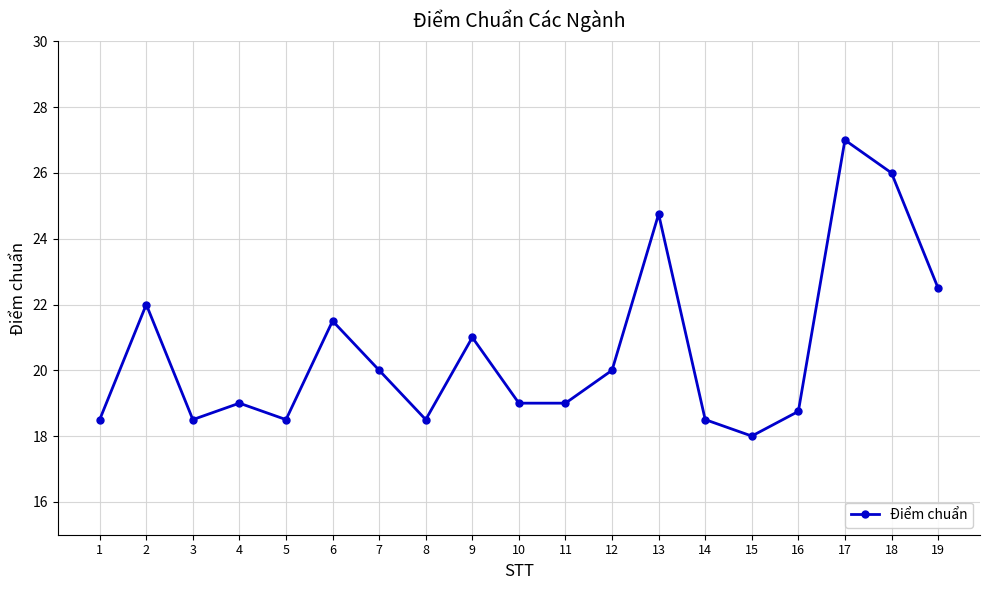

Reading left to right, list all the values displayed in this chart.

18.5	22.0	18.5	19.0	18.5	21.5	20.0	18.5	21.0	19.0	19.0	20.0	24.8	18.5	18.0	18.8	27.0	26.0	22.5